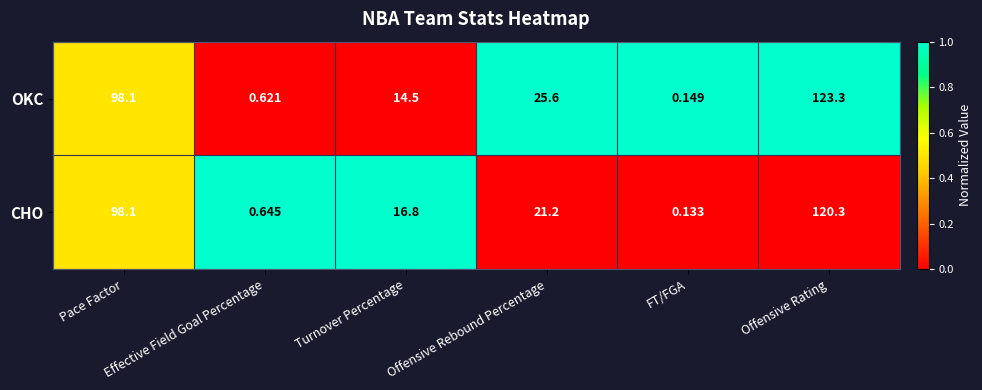

Rank the series by their average value, from lowest to highest.

CHO, OKC